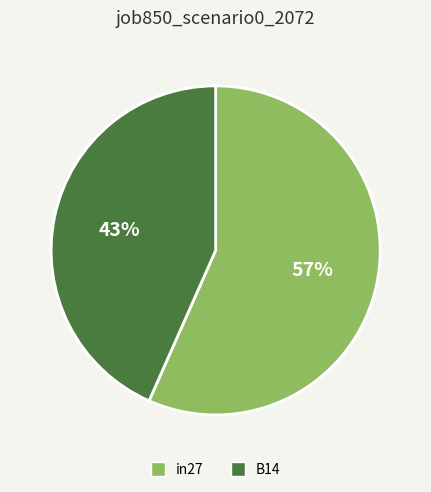

Is there a majority slice in this chart?

Yes